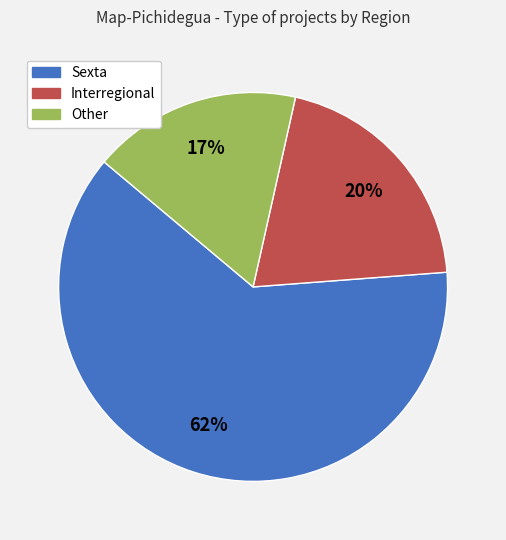

Which slice is the largest?

Sexta